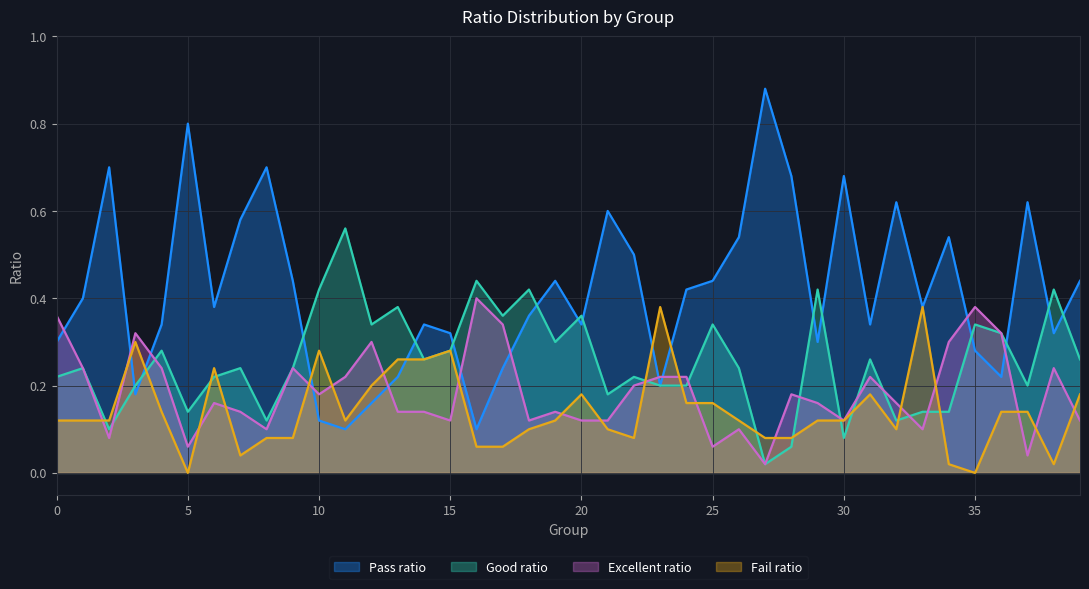

Does the chart display data point markers on the line(s)?

No